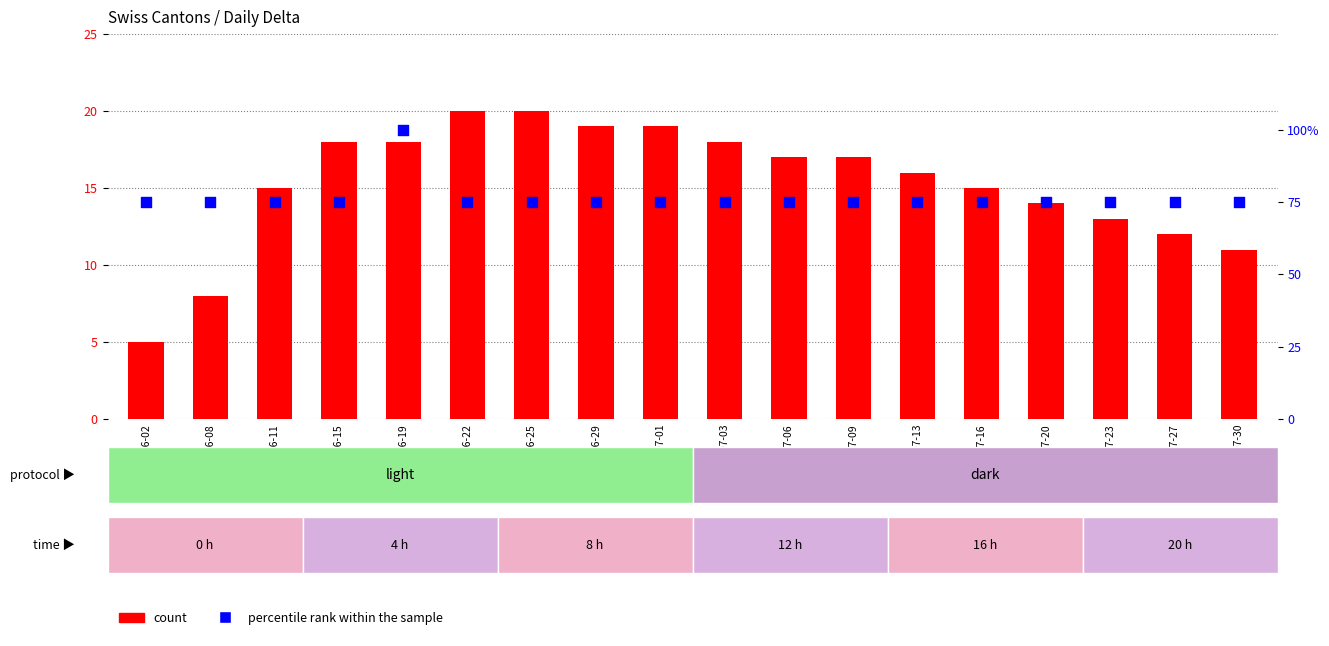

Which series reaches the maximum Y coordinate?

percentile rank within the sample